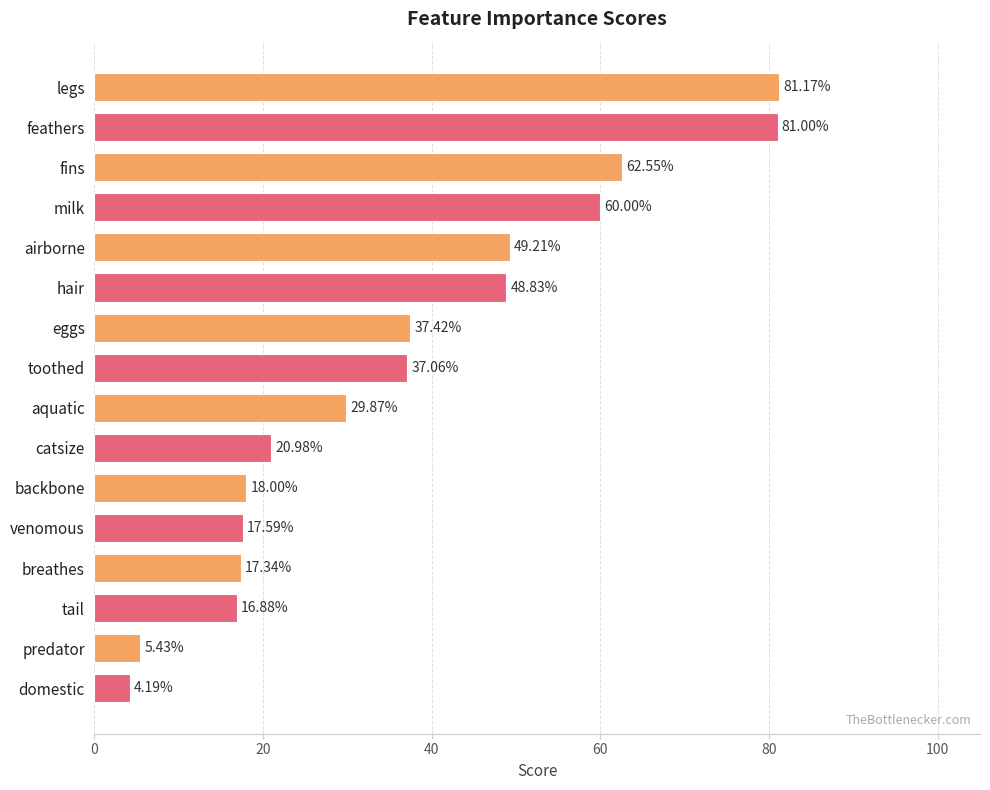

List the labels in order of value, largest first.

legs, feathers, fins, milk, airborne, hair, eggs, toothed, aquatic, catsize, backbone, venomous, breathes, tail, predator, domestic